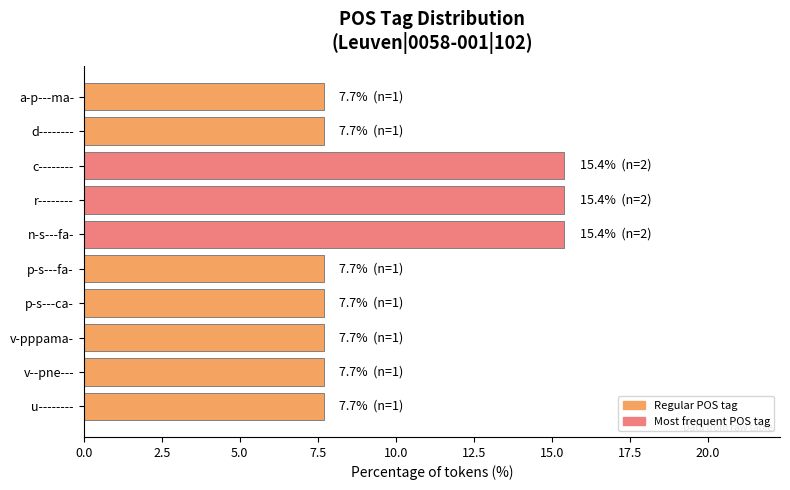

How many data points does each series have?

10